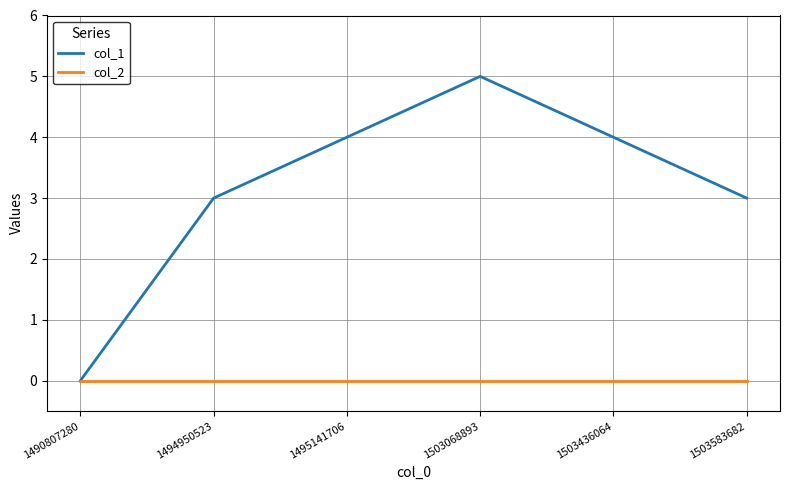

What is the maximum value shown in the chart?

5